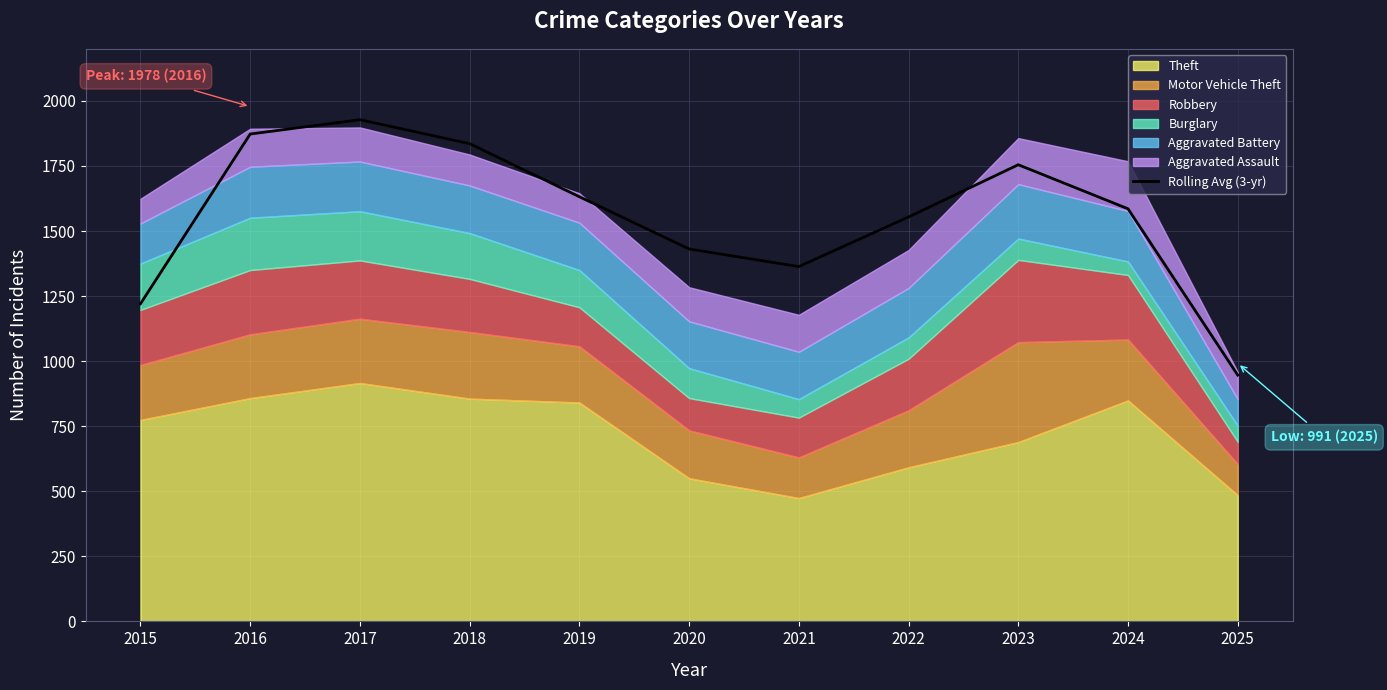

At which label does the data first exceed 1585?

2016